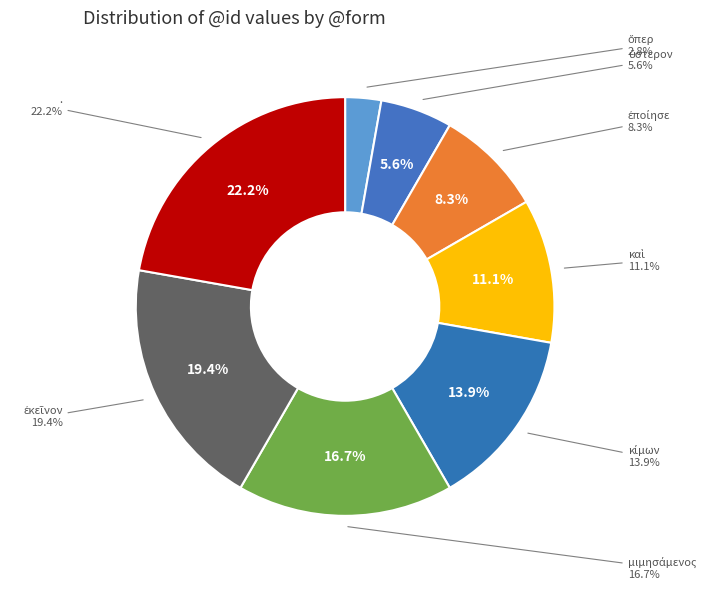

To the nearest percent, what percentage of the pie is .?

22%